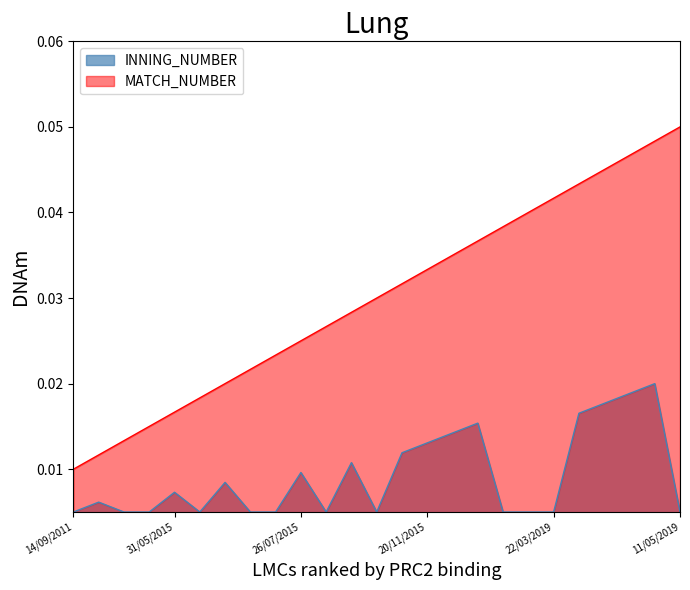

Which has a higher value, 26/07/2015 or 11/07/2015?

26/07/2015